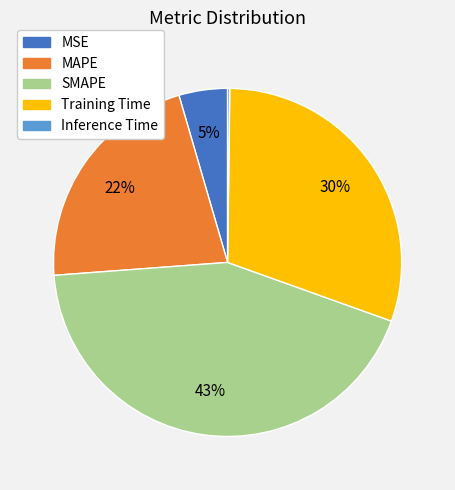

To the nearest percent, what is the difference between the largest and smallest slice percentages?

43%